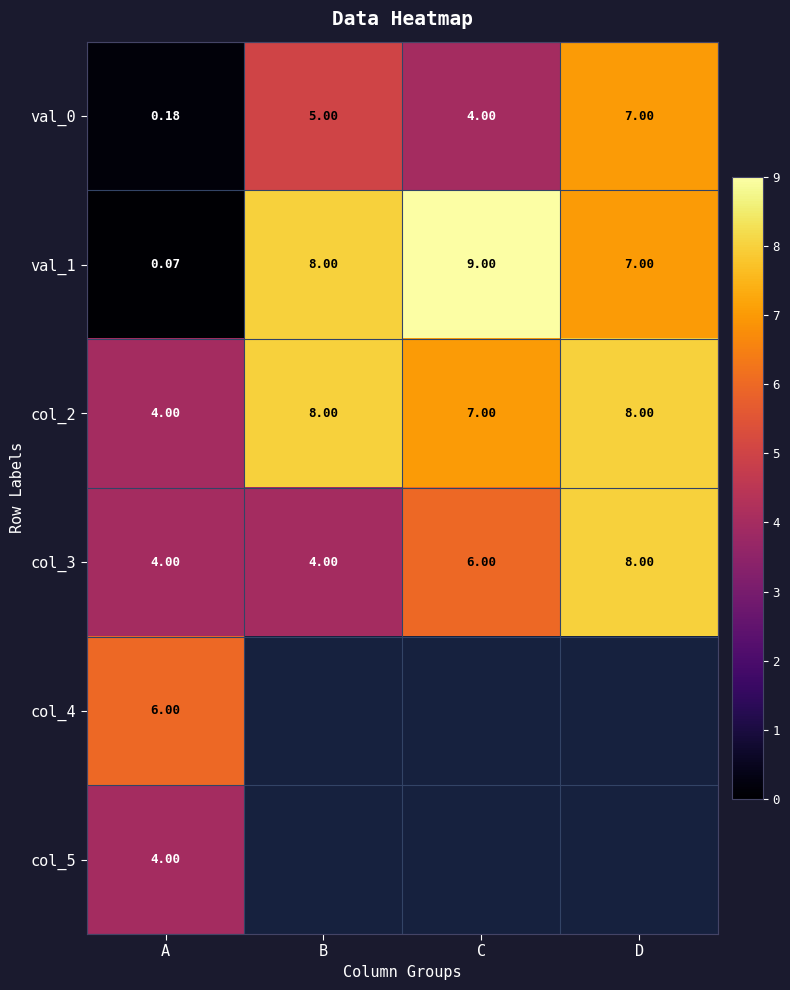

At how many categories does at least one series exceed 5?

4